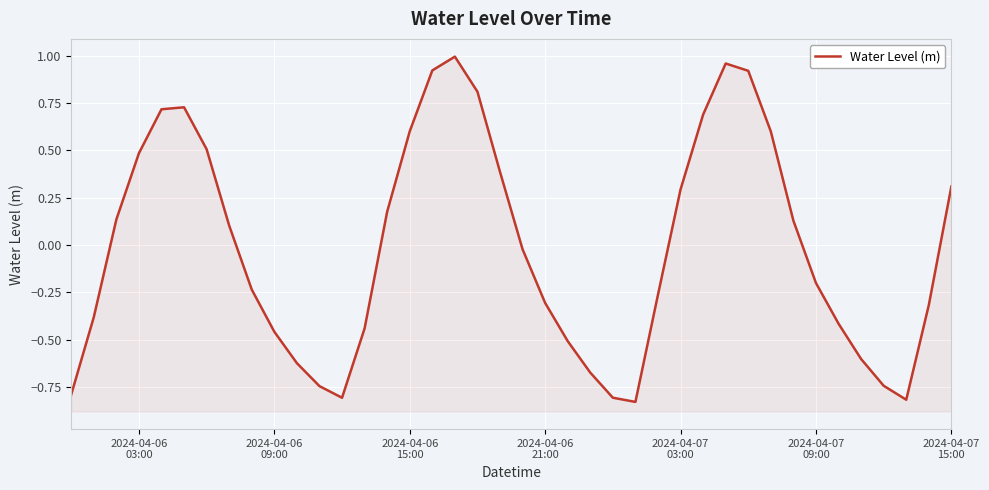

Is it true that the value at 2024-04-06
09:00 is -0.4?

True